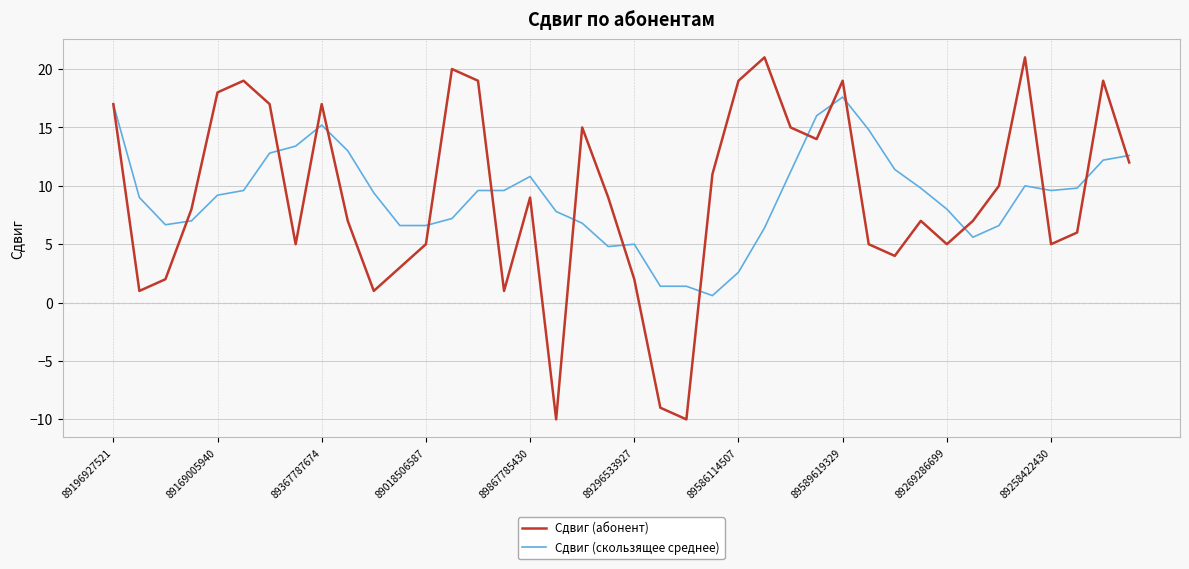

What is the minimum value shown in the chart?

-10.0